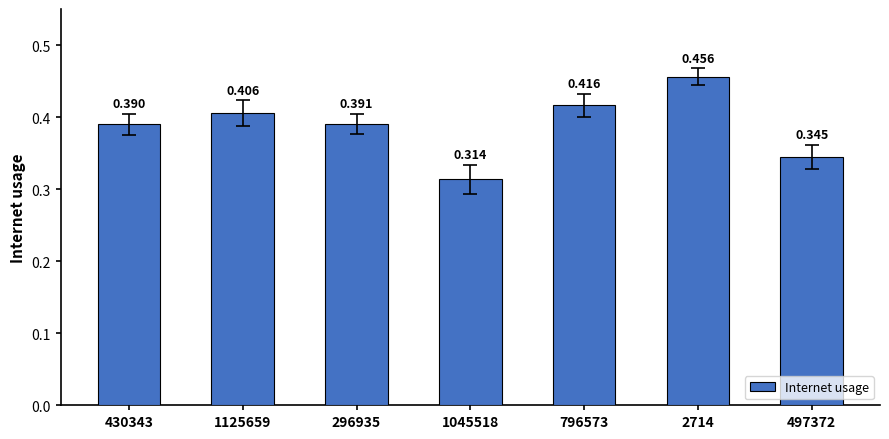

Read the value at 1045518.

0.3